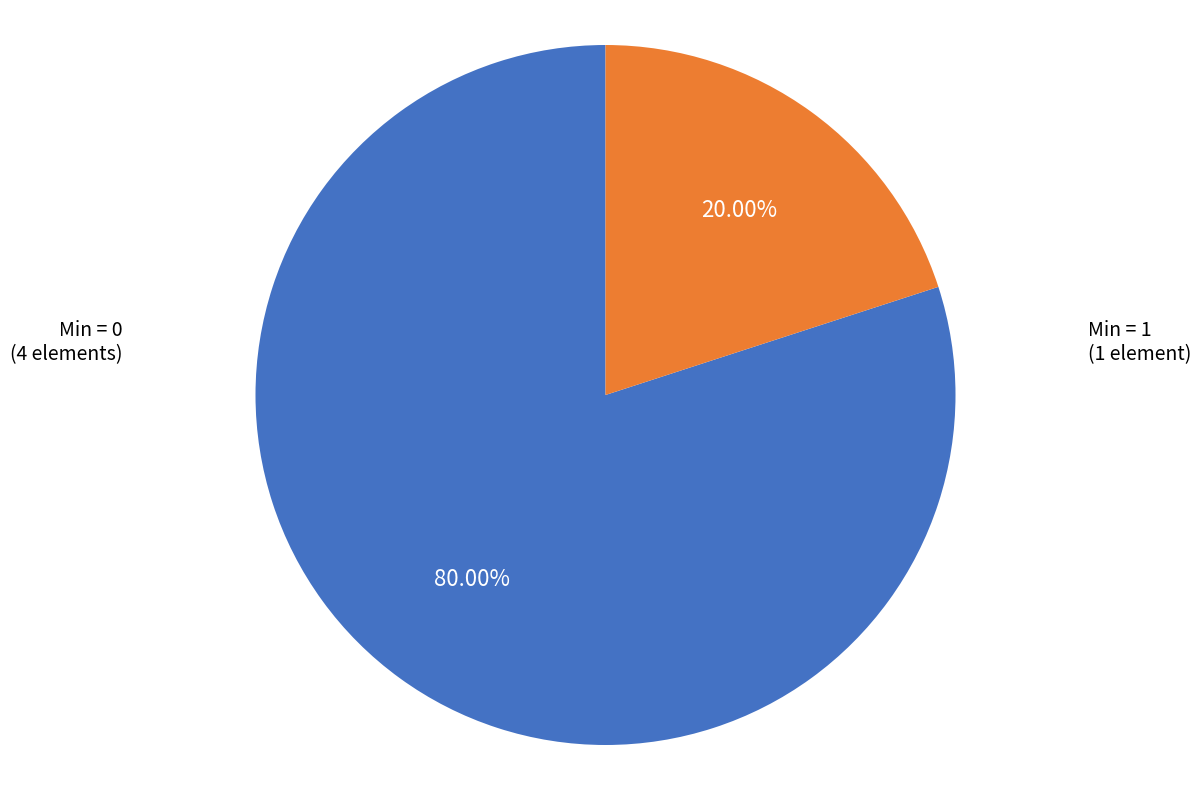

How many segments does this pie chart have?

2